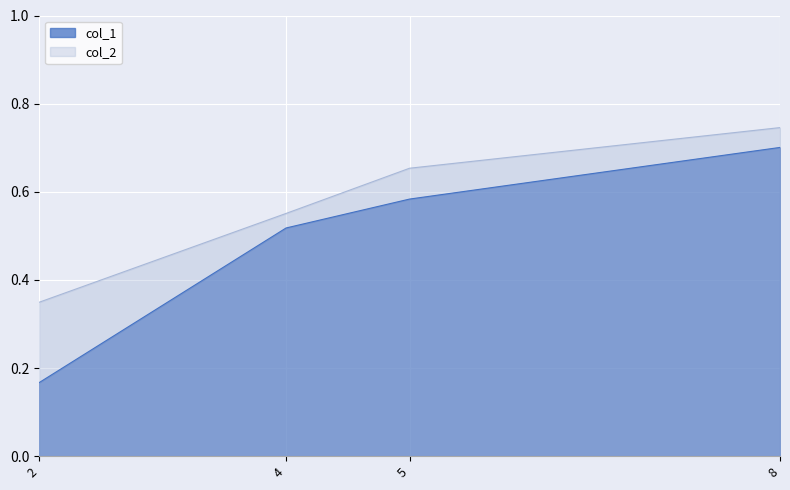

Where is col_2 nearest to the value 54?

4